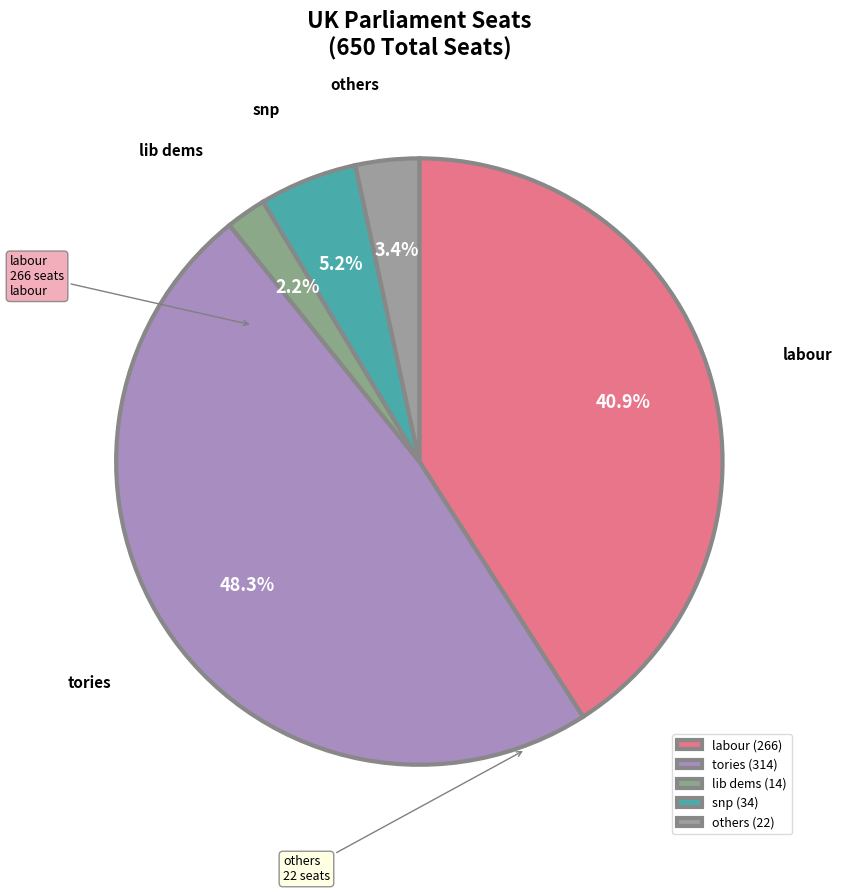

Approximately how many times larger is the value at snp compared to lib dems?

2.4